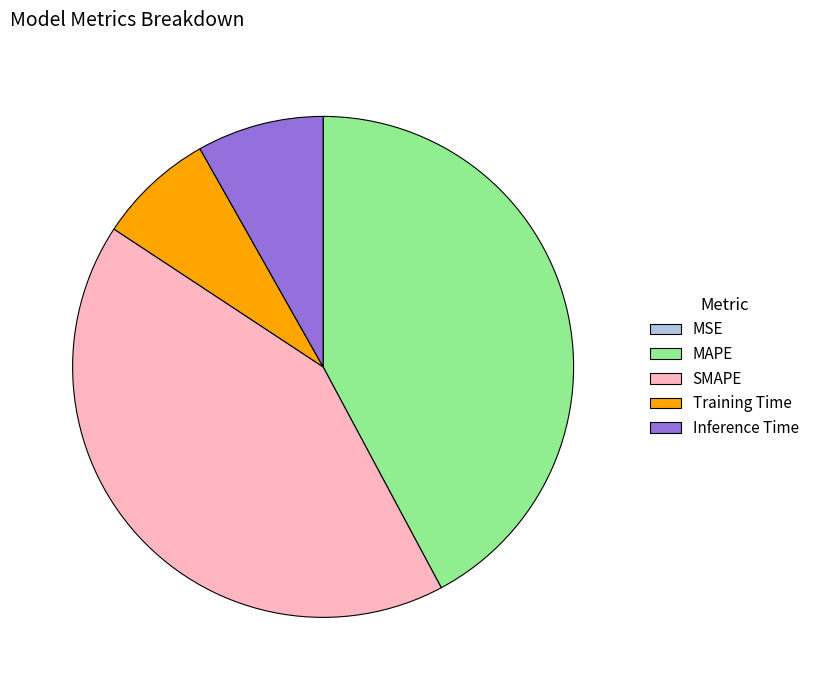

Does Training Time represent more than half of the total?

No